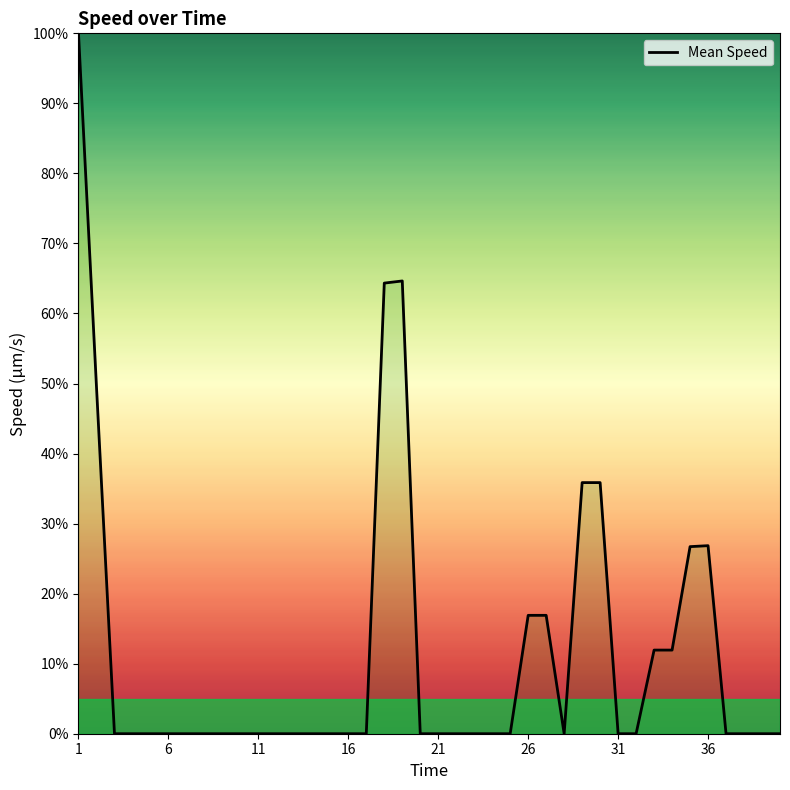

What is the maximum value shown in the chart?

100.0